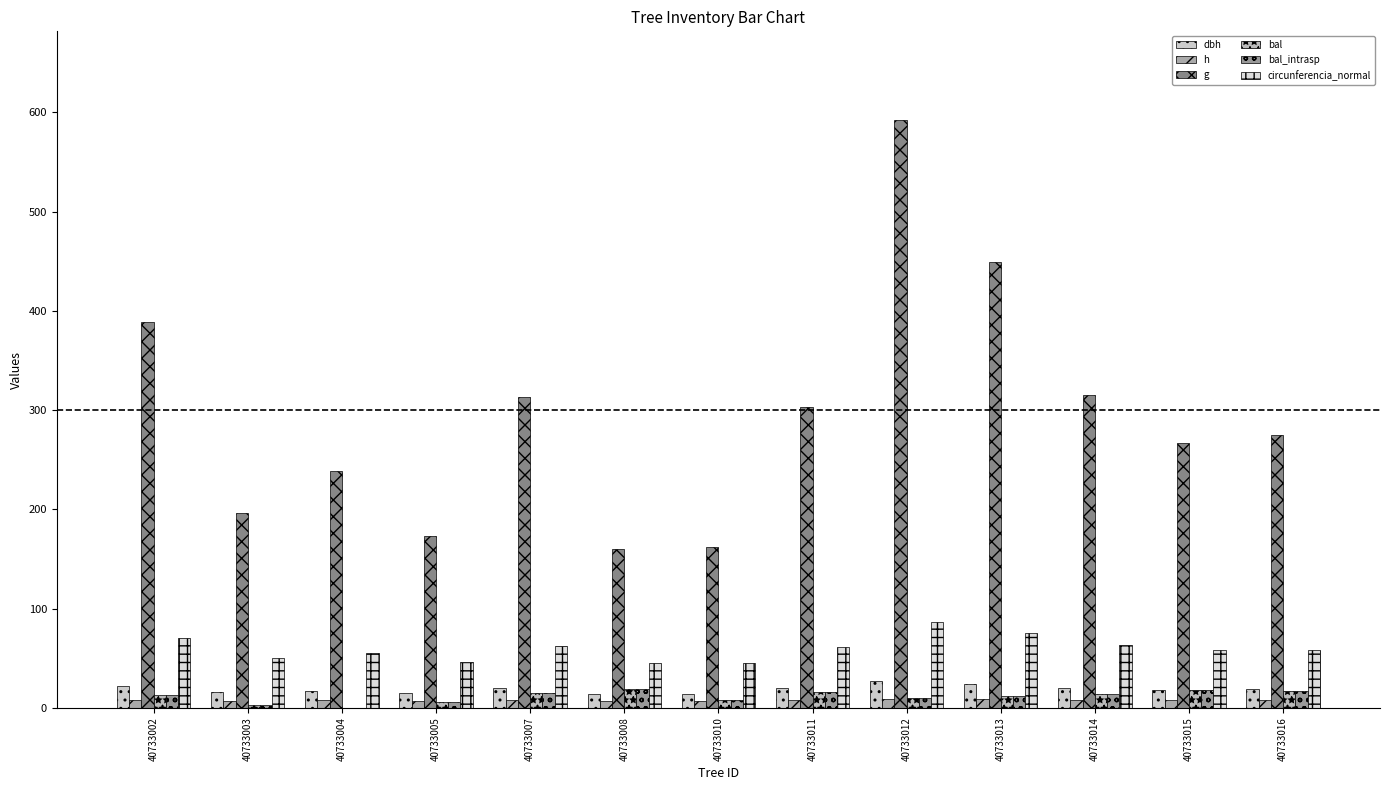

Is it true that dbh equals 6.2 at 40733007?

False